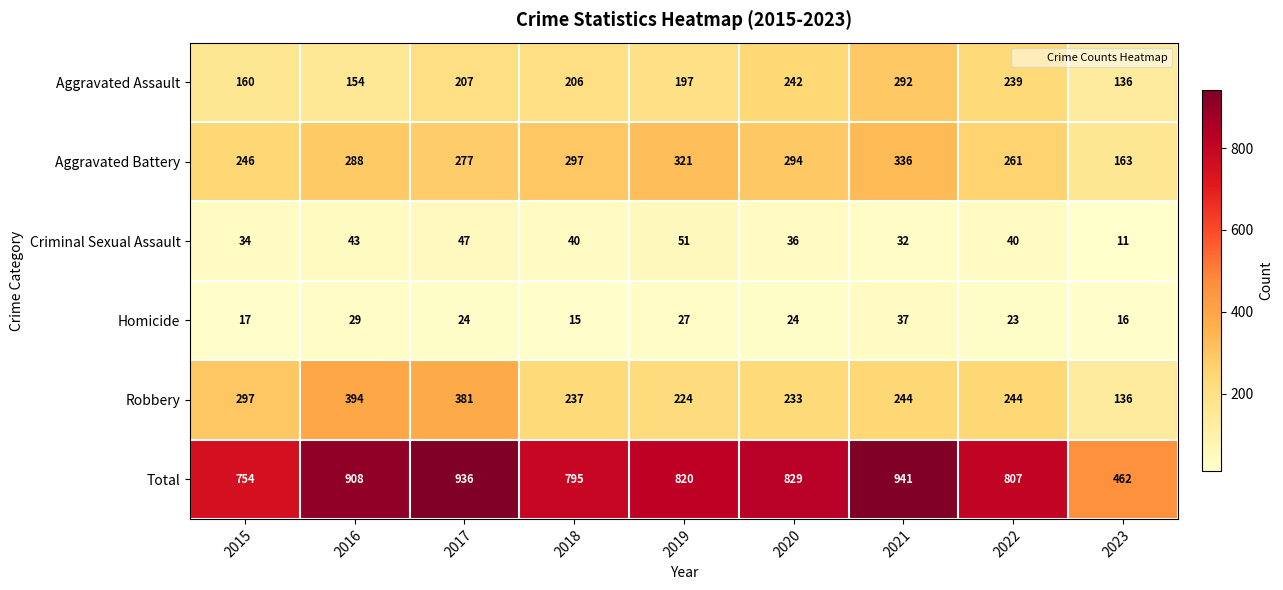

What value does the Total series have at 2015?

754